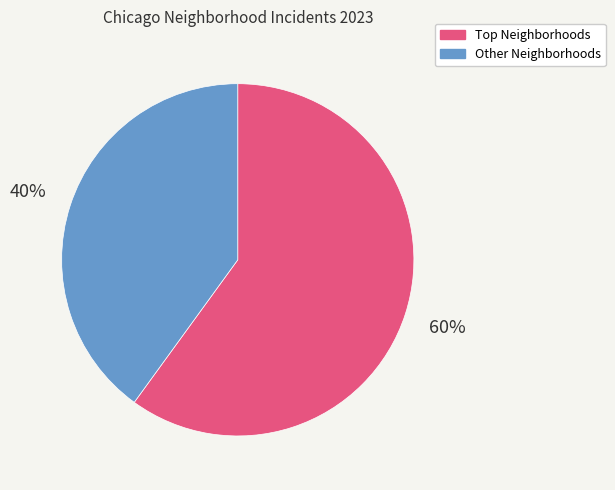

Is there a majority slice in this chart?

Yes